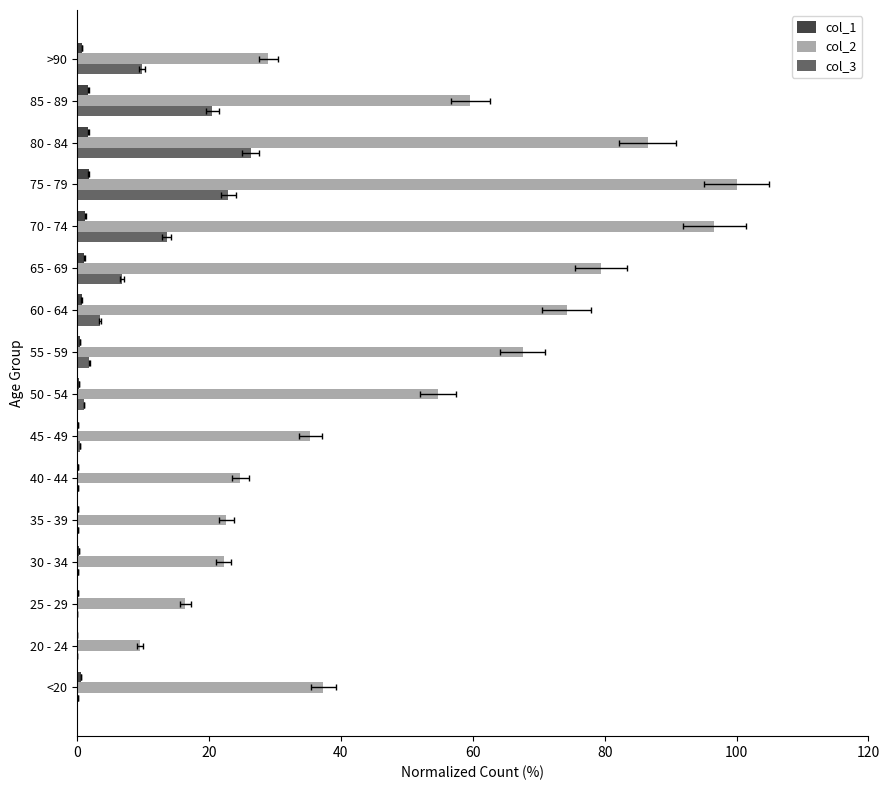

Reading left to right, list all the values displayed in this chart.

col_1: 0.6	0.0	0.1	0.2	0.1	0.2	0.2	0.3	0.5	0.7	1.1	1.2	1.8	1.7	1.7	0.7
col_2: 37.3	9.6	16.4	22.2	22.6	24.8	35.4	54.7	67.6	74.3	79.5	96.7	100.0	86.6	59.7	29.0
col_3: 0.1	0.0	0.0	0.1	0.1	0.2	0.4	1.0	1.8	3.4	6.8	13.6	22.9	26.3	20.5	9.8